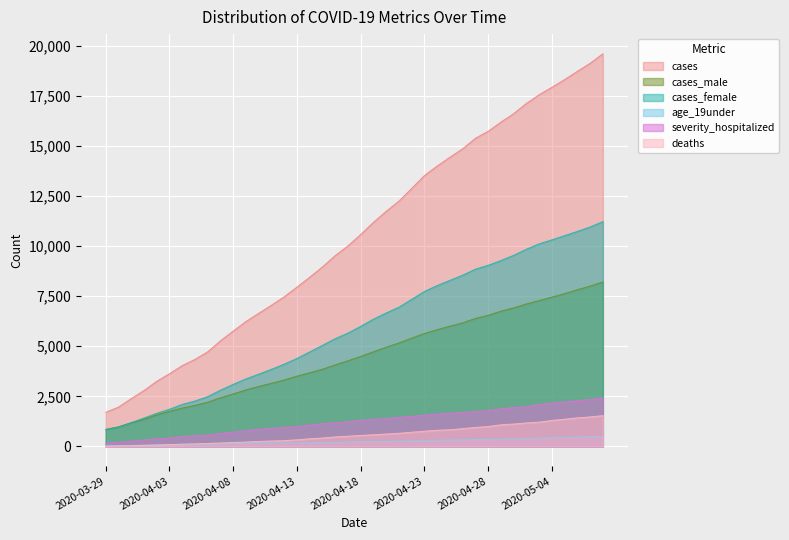

Reading left to right, list all the values displayed in this chart.

cases: 1706	1966	2392	2793	3255	3630	4038	4347	4726	5276	5759	6237	6648	7049	7470	7953	8447	8961	9525	10010	10578	11184	11735	12245	12879	13519	13995	14432	14856	15381	15728	16187	16608	17119	17553	17923	18310	18722	19121	19598
cases_male: 857	980	1189	1355	1579	1755	1919	2054	2211	2433	2623	2827	2997	3156	3318	3511	3679	3855	4074	4277	4495	4728	4955	5169	5408	5640	5827	6005	6168	6392	6546	6754	6917	7113	7284	7453	7629	7824	8004	8213
cases_female: 837	974	1189	1421	1657	1857	2101	2269	2489	2810	3101	3373	3609	3851	4109	4393	4720	5046	5380	5658	5996	6354	6663	6952	7342	7737	8030	8290	8548	8848	9041	9280	9538	9845	10112	10312	10521	10732	10954	11222
age_19under: 42	46	55	68	82	93	99	107	120	129	141	151	157	167	175	182	192	204	210	223	235	248	260	270	284	292	309	320	326	346	363	371	384	403	416	431	451	473	485	504
severity_hospitalized: 169	215	270	320	381	422	496	538	575	656	720	786	859	905	954	995	1072	1137	1190	1237	1306	1349	1394	1452	1508	1559	1617	1660	1701	1736	1798	1881	1943	1987	2100	2168	2225	2285	2342	2428
deaths: 16	27	37	53	67	94	119	132	153	174	200	222	253	274	291	334	385	423	478	514	553	584	622	659	713	763	811	835	892	951	996	1082	1121	1176	1216	1300	1361	1429	1477	1540